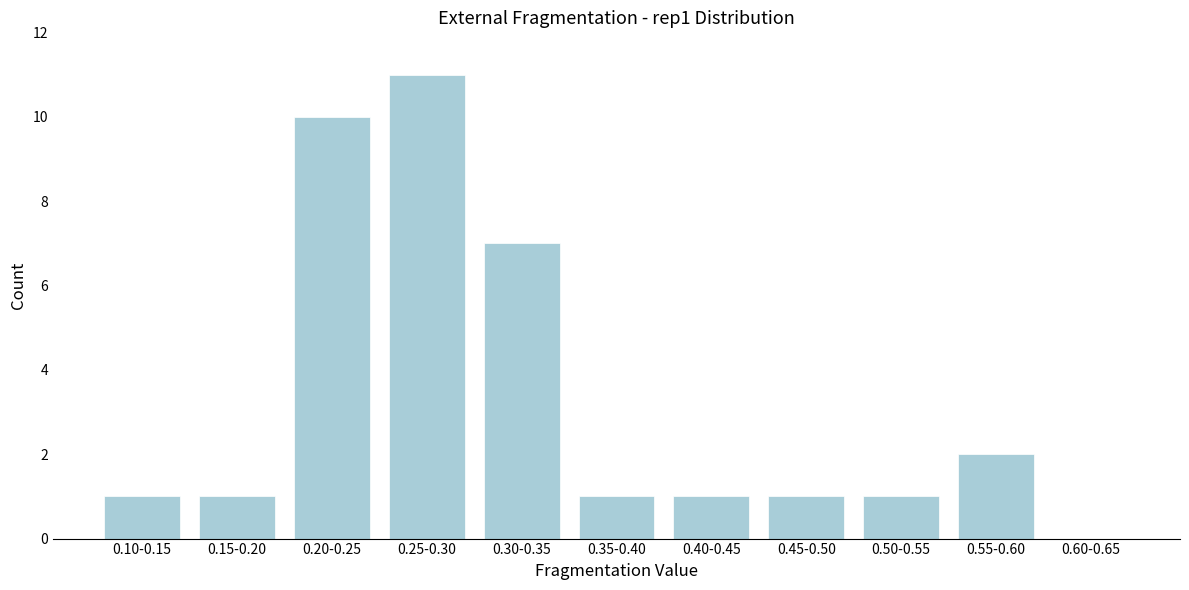

Reading right to left, transcribe all the data shown in this chart.

0.60-0.65=0	0.55-0.60=2	0.50-0.55=1	0.45-0.50=1	0.40-0.45=1	0.35-0.40=1	0.30-0.35=7	0.25-0.30=11	0.20-0.25=10	0.15-0.20=1	0.10-0.15=1